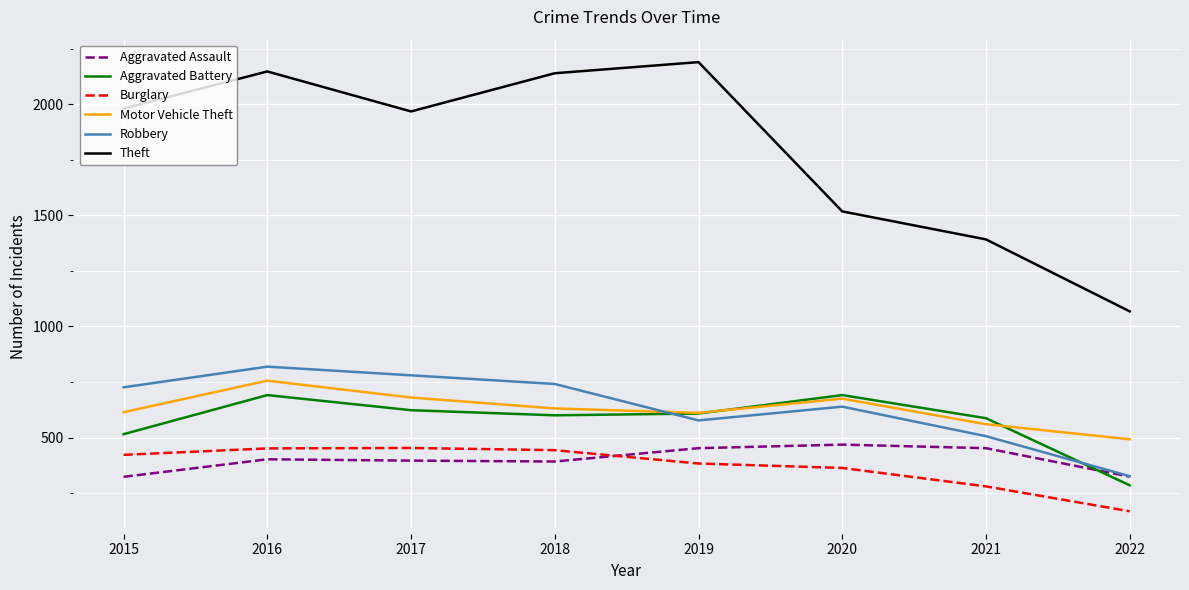

Rank the series at 2015 from lowest to highest value.

Aggravated Assault, Burglary, Aggravated Battery, Motor Vehicle Theft, Robbery, Theft